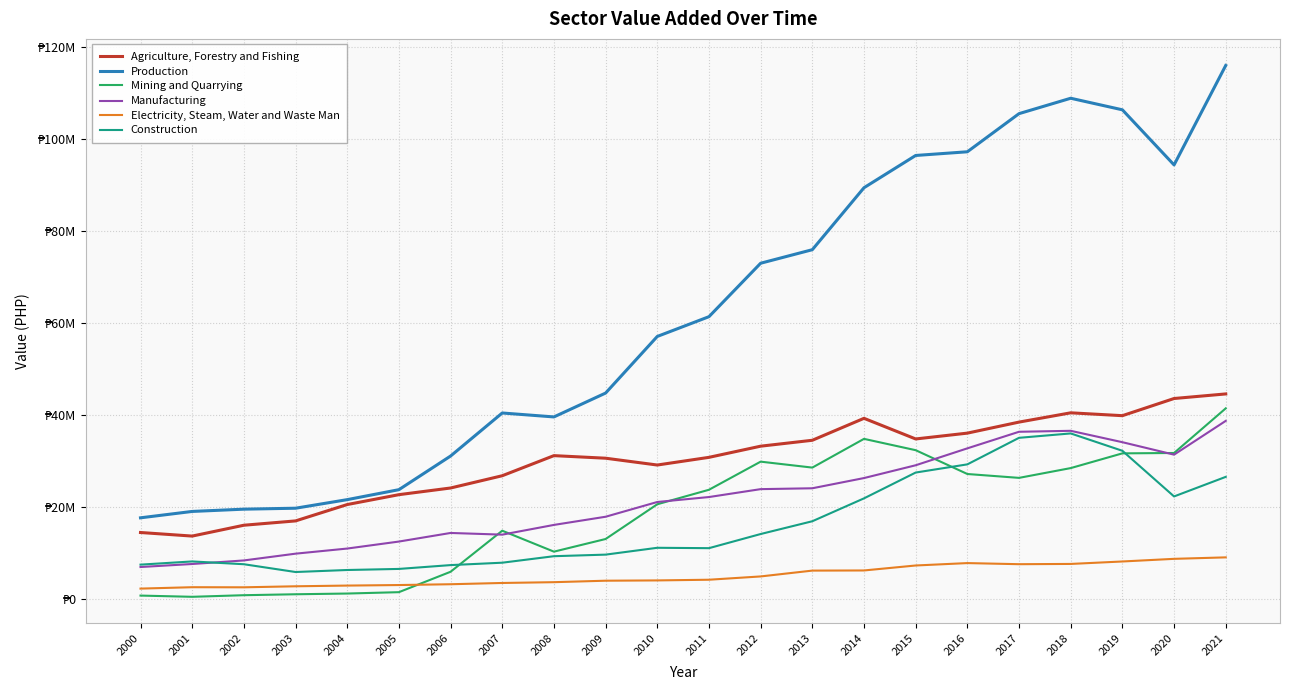

List the series in order of their peak value, lowest first.

Electricity, Steam, Water and Waste Man, Construction, Manufacturing, Mining and Quarrying, Agriculture, Forestry and Fishing, Production